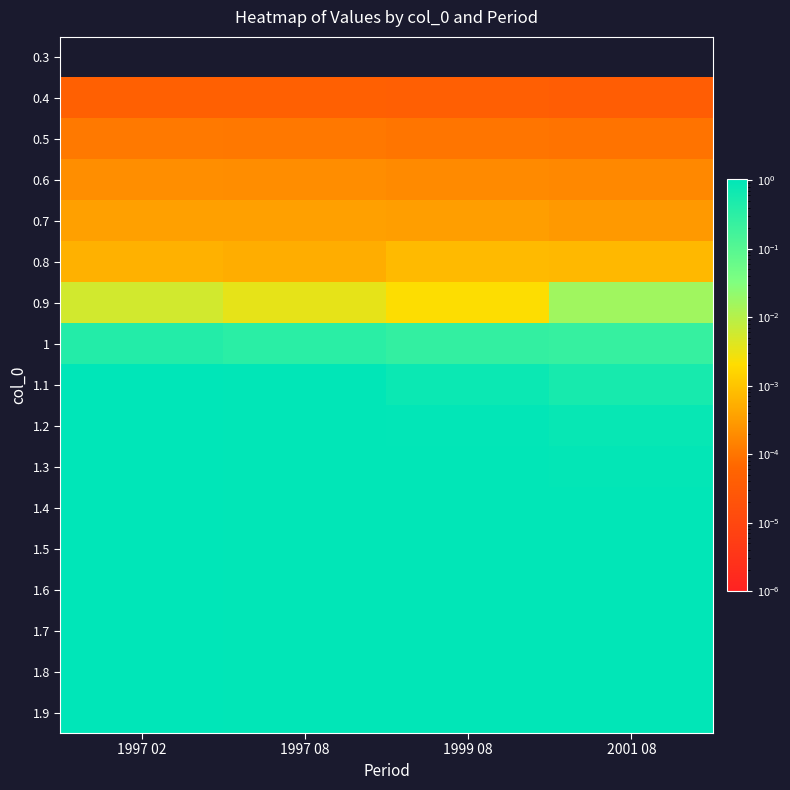

What is the spread (max minus min) of values at 1997 08?

1.0